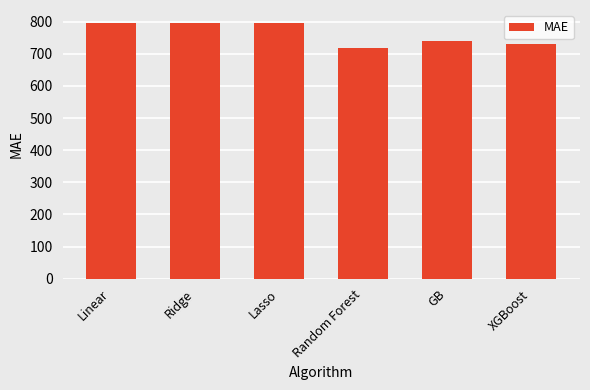

What is the smallest value displayed?

716.4